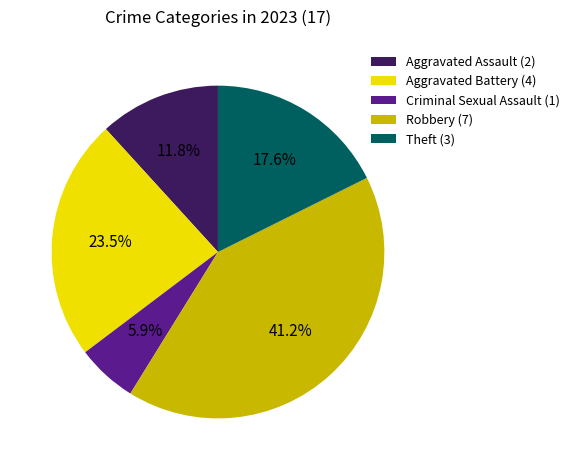

What portion of the pie excludes Robbery (7)?

58.8%